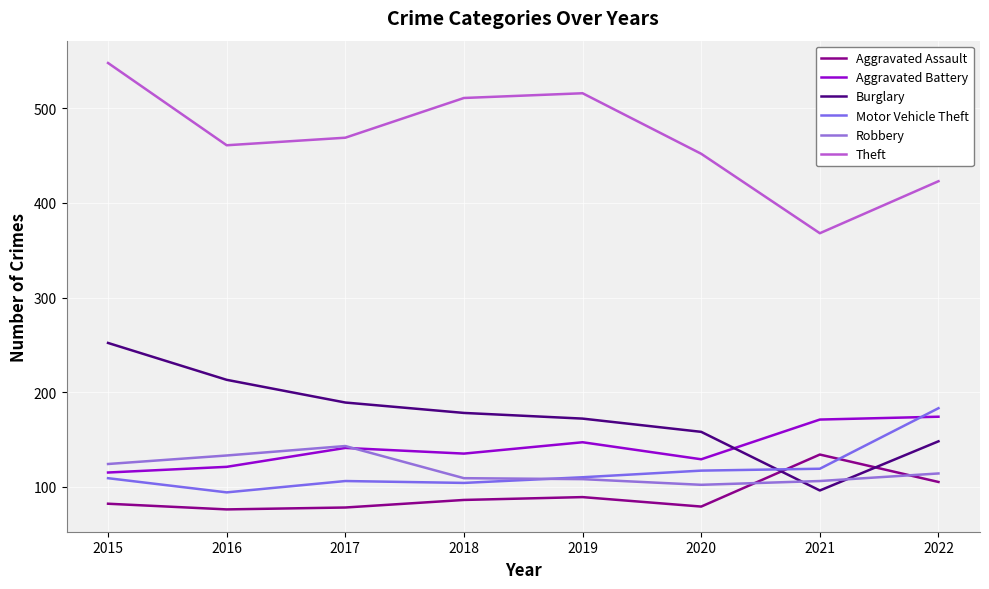

Which label corresponds to the largest value in the chart?

2015